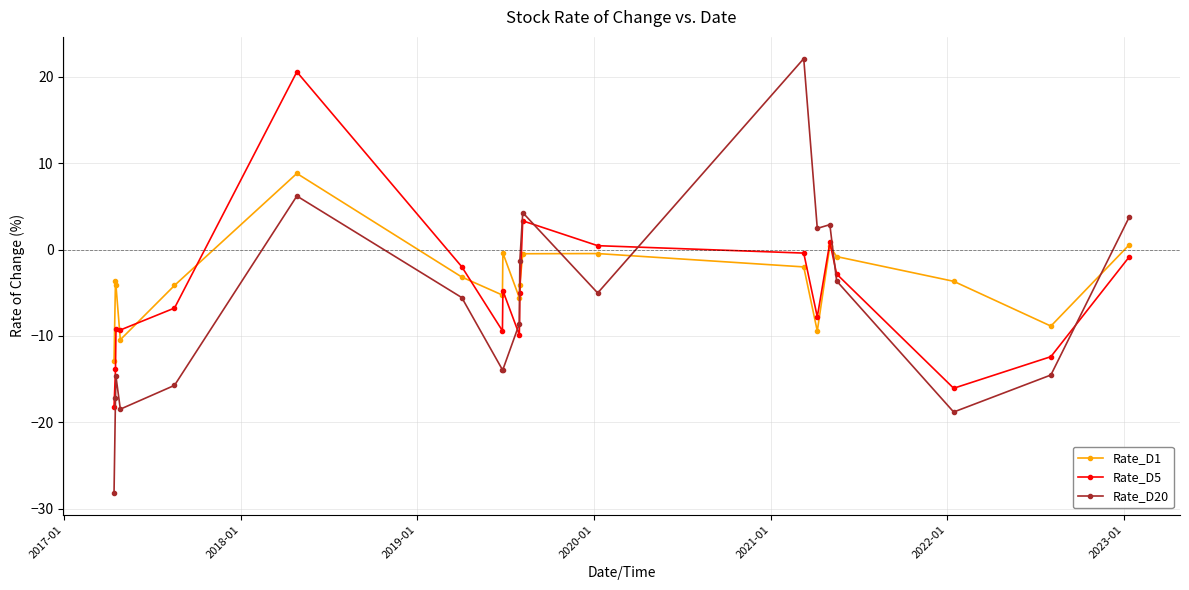

Which series has the largest range (max minus min)?

Rate_D20